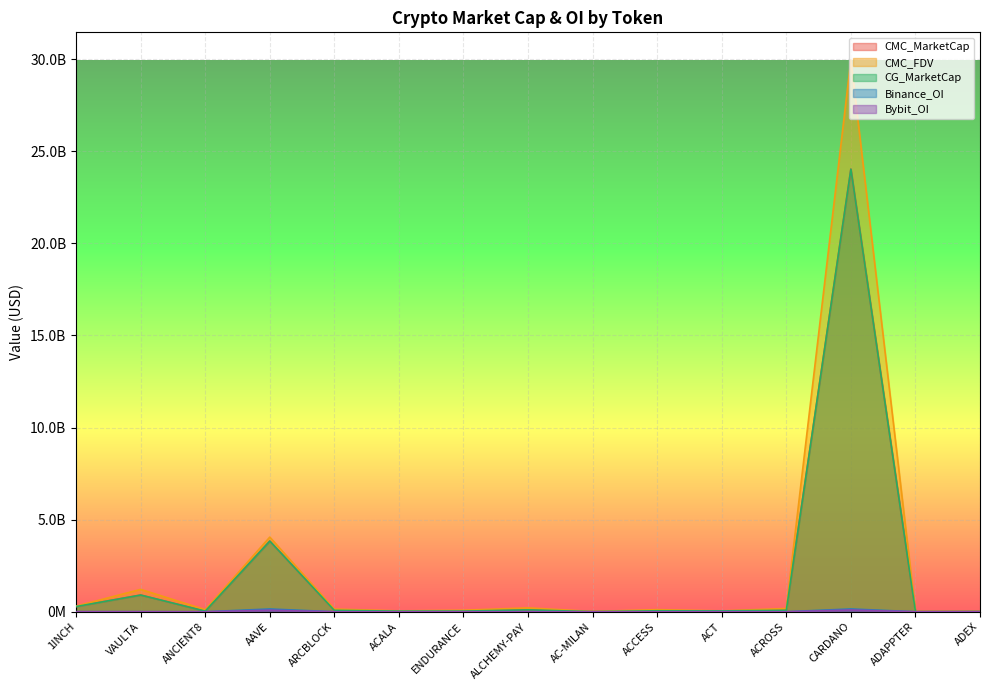

What are all the series names shown in the legend?

CMC_MarketCap, CMC_FDV, CG_MarketCap, Binance_OI, Bybit_OI